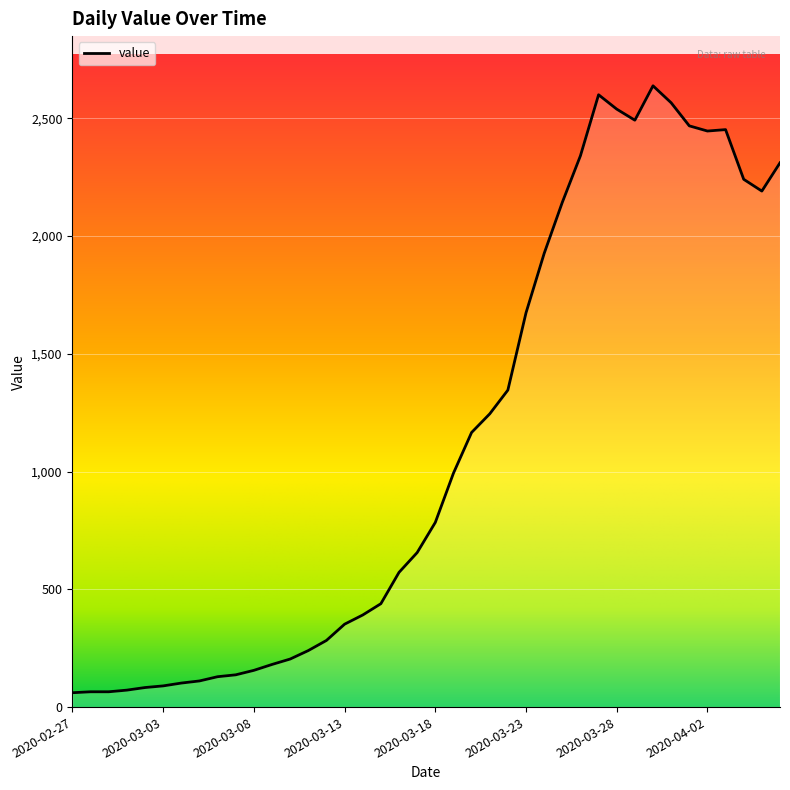

What is the smallest value displayed?

61